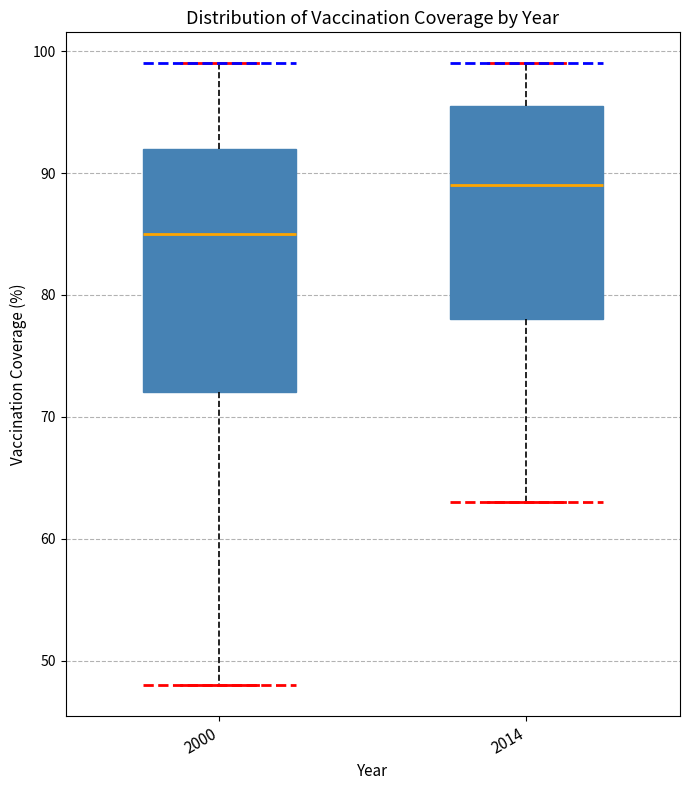

Reading left to right, transcribe this box plot: for each box, give where its median line is, the range the box spans, and where its two whiskers end, as read against the y-axis. The values are not printed on the chart, so give them approximately, as read against the axis.

2000: median 85, box 72 to 92, whiskers 48 to 99
2014: median 89, box 78 to 96, whiskers 63 to 99